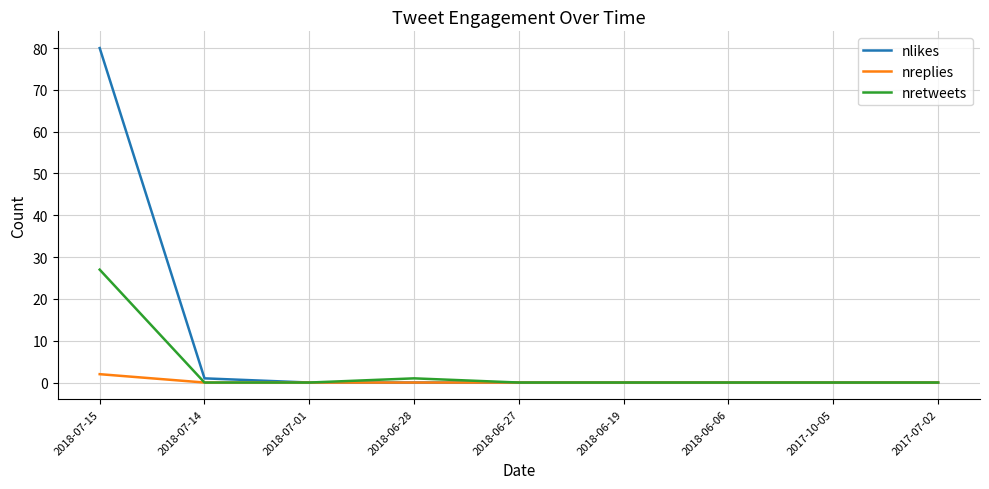

Rank the series by their maximum value, from lowest to highest.

nreplies, nretweets, nlikes